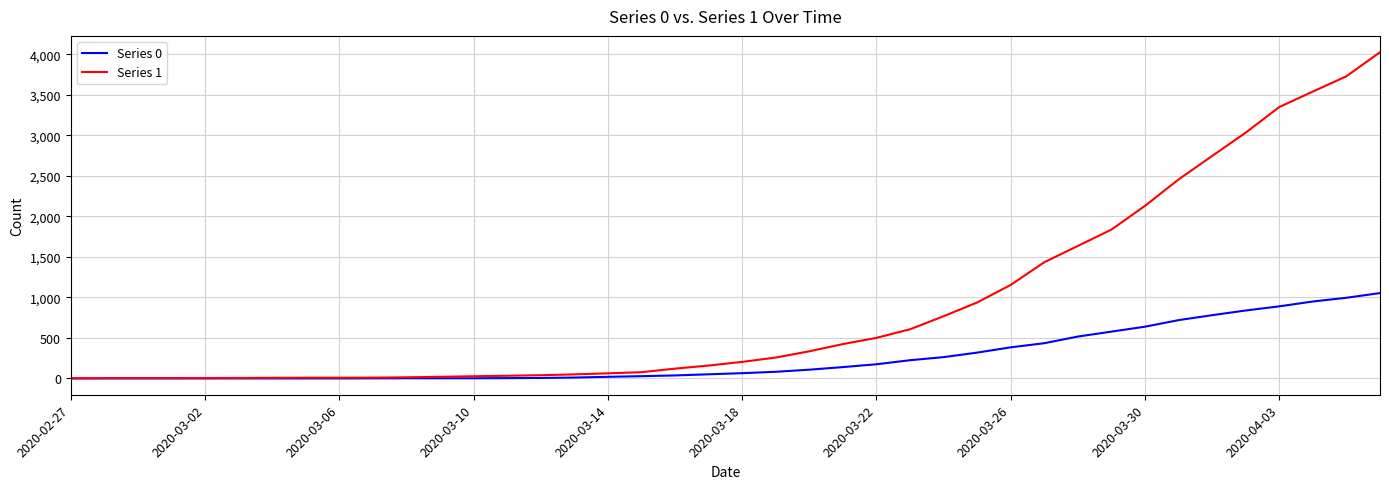

Which series has the largest total across all categories?

Series 1